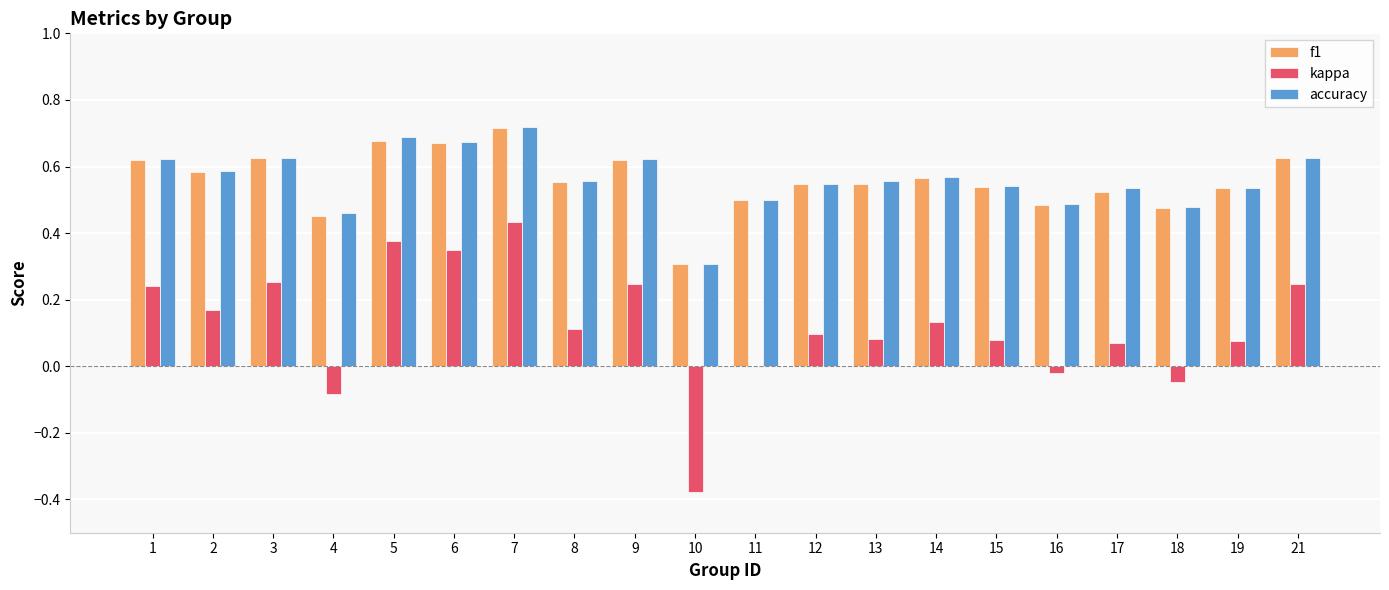

What is the sum of the f1 values at 12 and 6?

1.2